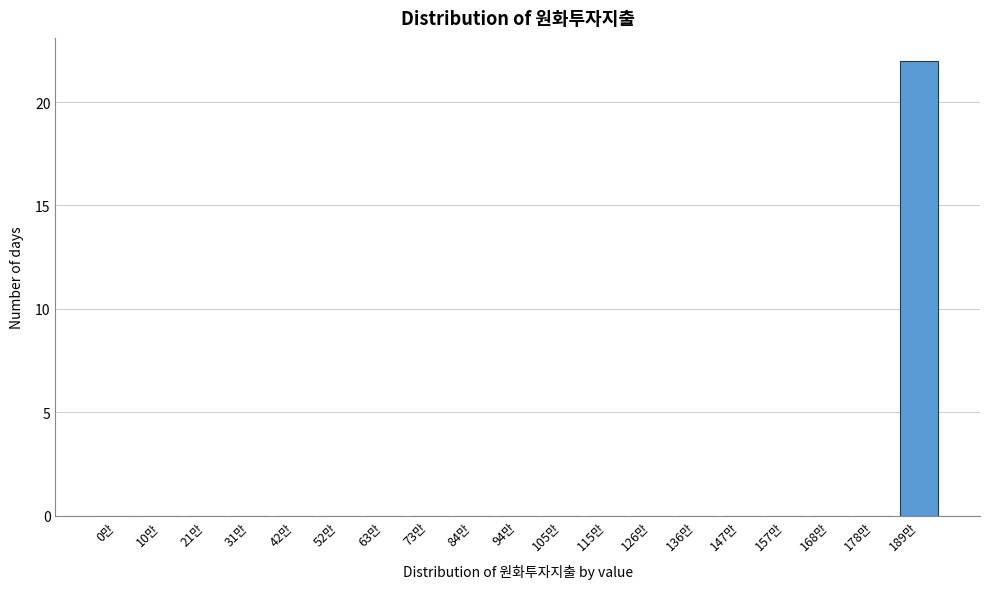

Reading left to right, extract all data points from this chart.

0만=0	10만=0	21만=0	31만=0	42만=0	52만=0	63만=0	73만=0	84만=0	94만=0	105만=0	115만=0	126만=0	136만=0	147만=0	157만=0	168만=0	178만=0	189만=22